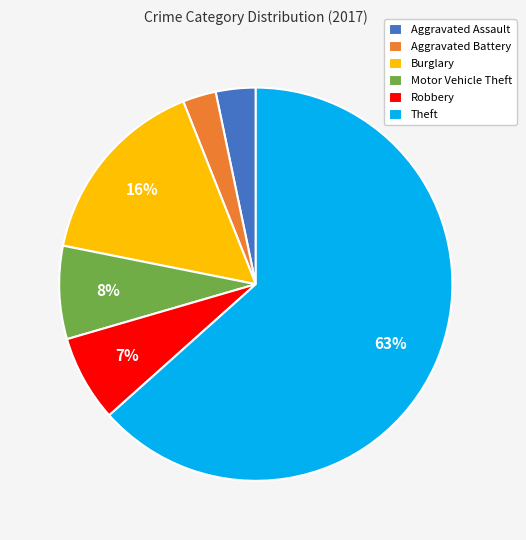

To the nearest percent, what is the combined percentage of Theft and Burglary?

79%